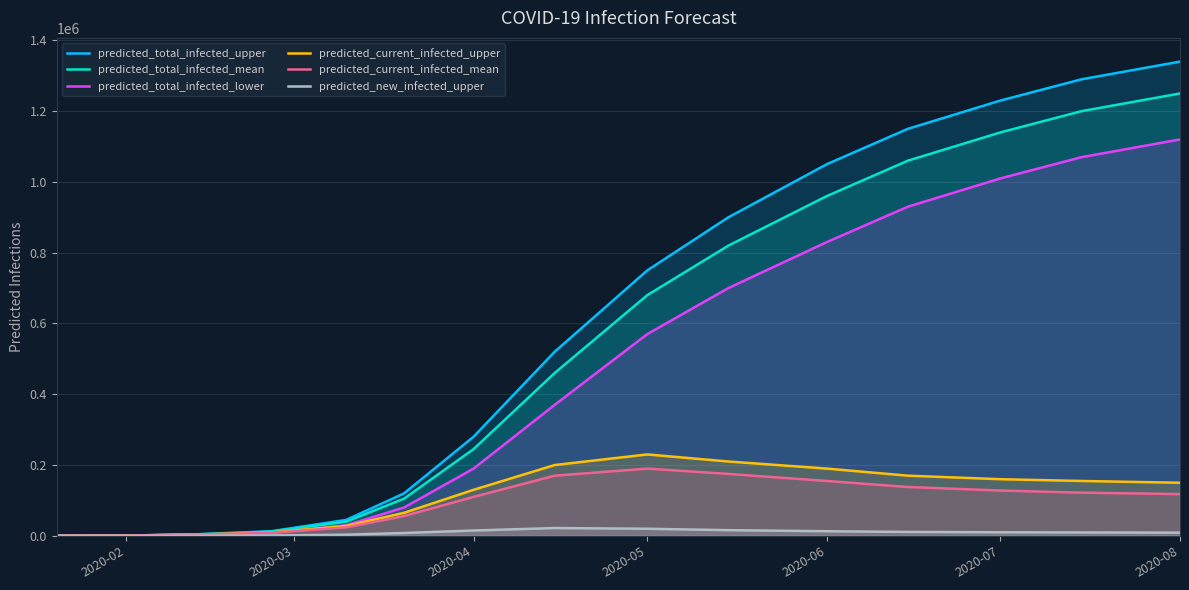

True or false: predicted_current_infected_mean has more than 2 points higher than both neighbors.

False